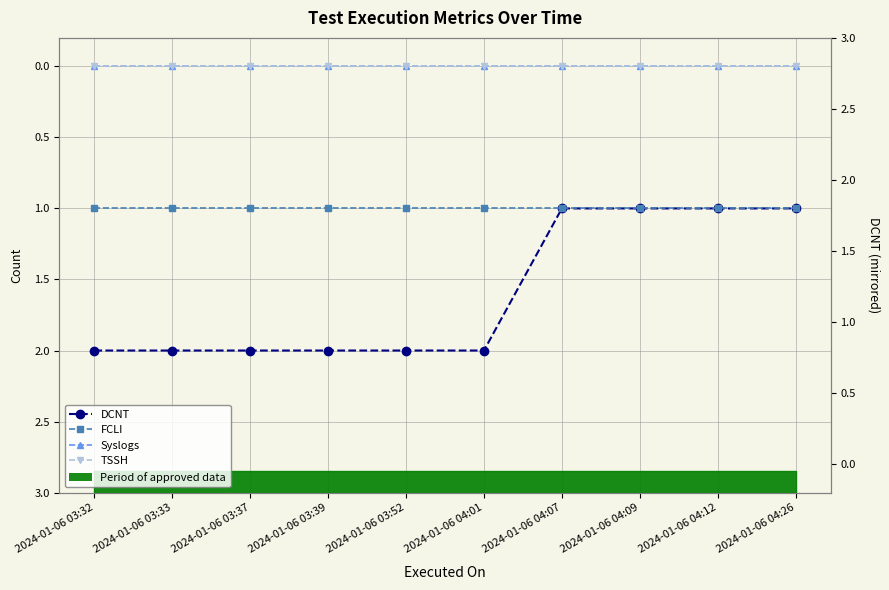

At how many categories does at least one series exceed 1?

6